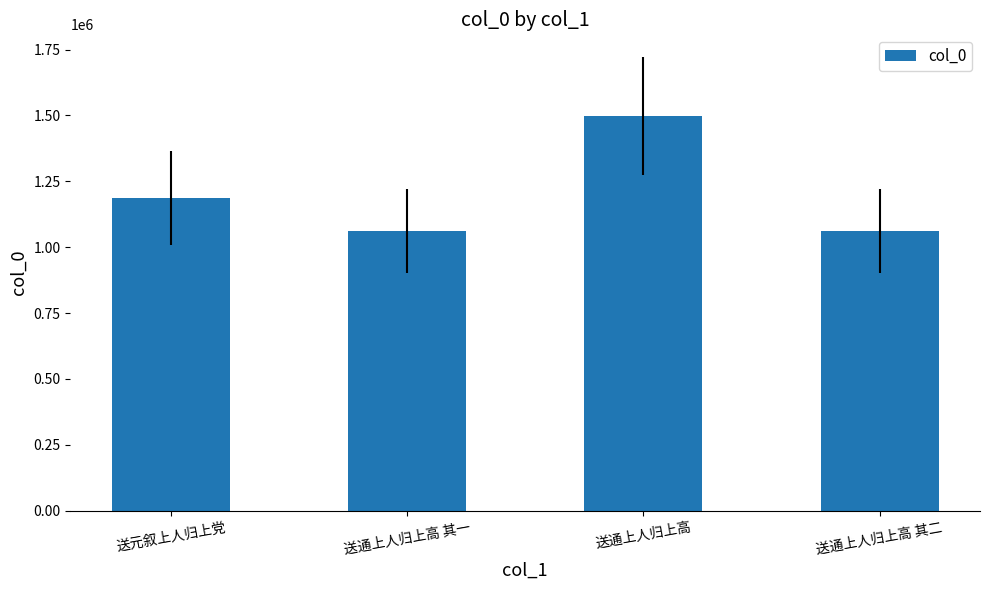

Where is the data nearest to the value 1279904?

送元叙上人归上党